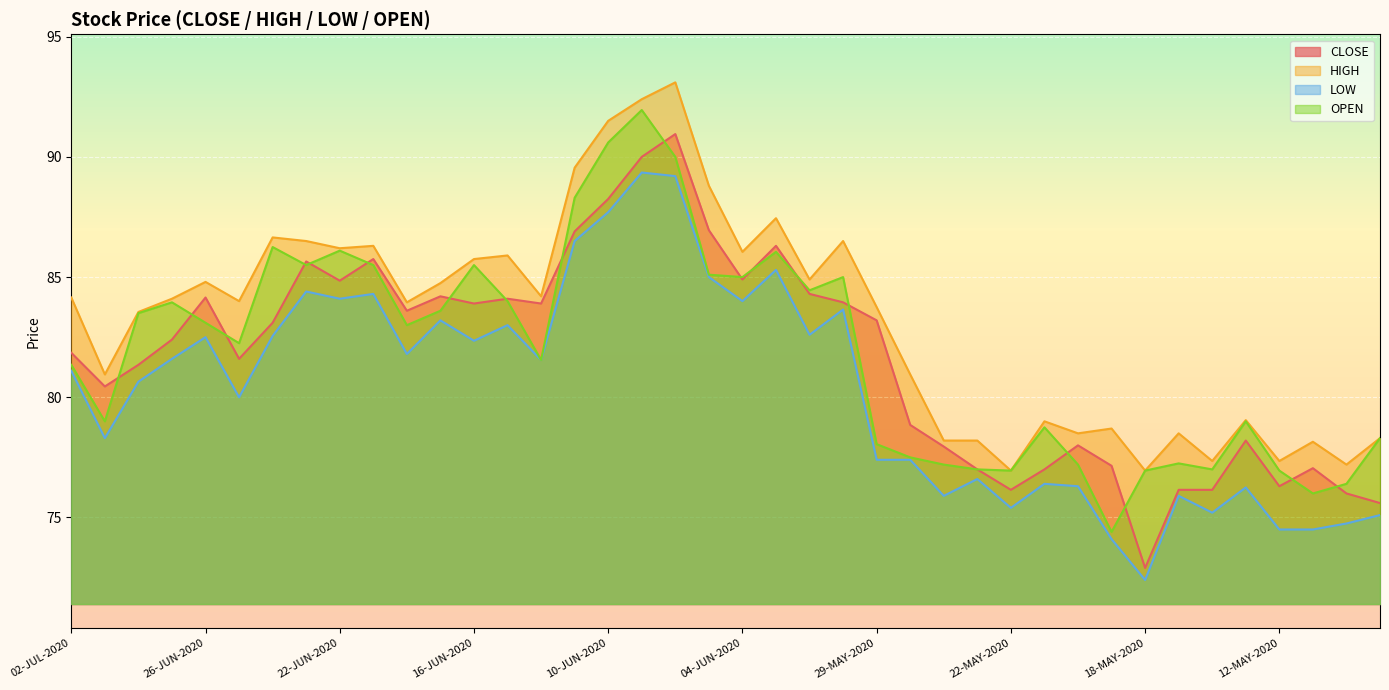

True or false: HIGH and LOW intersect in this chart.

False